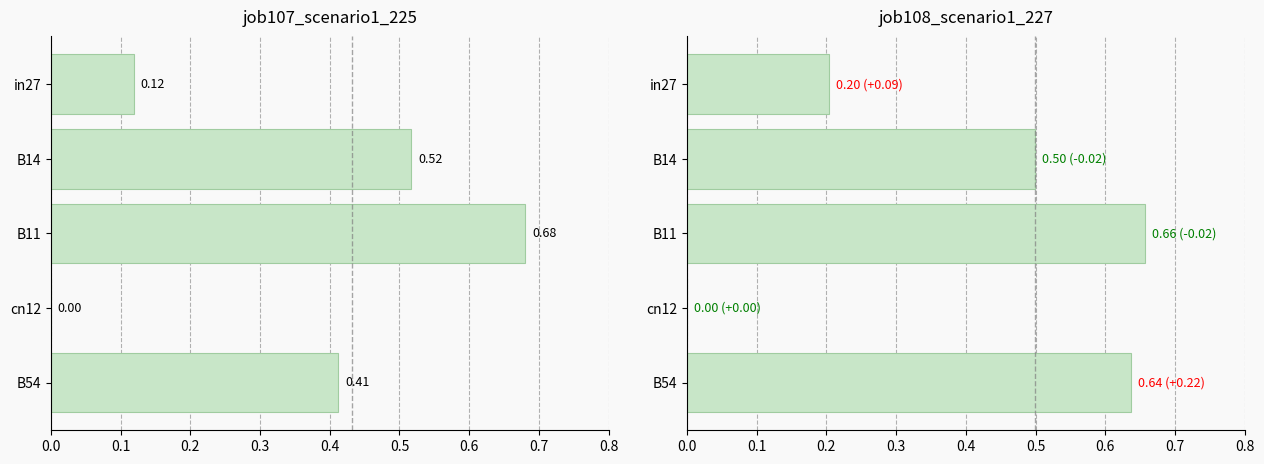

What is the difference between the maximum and minimum values in the job108_scenario1_227 series?

0.7